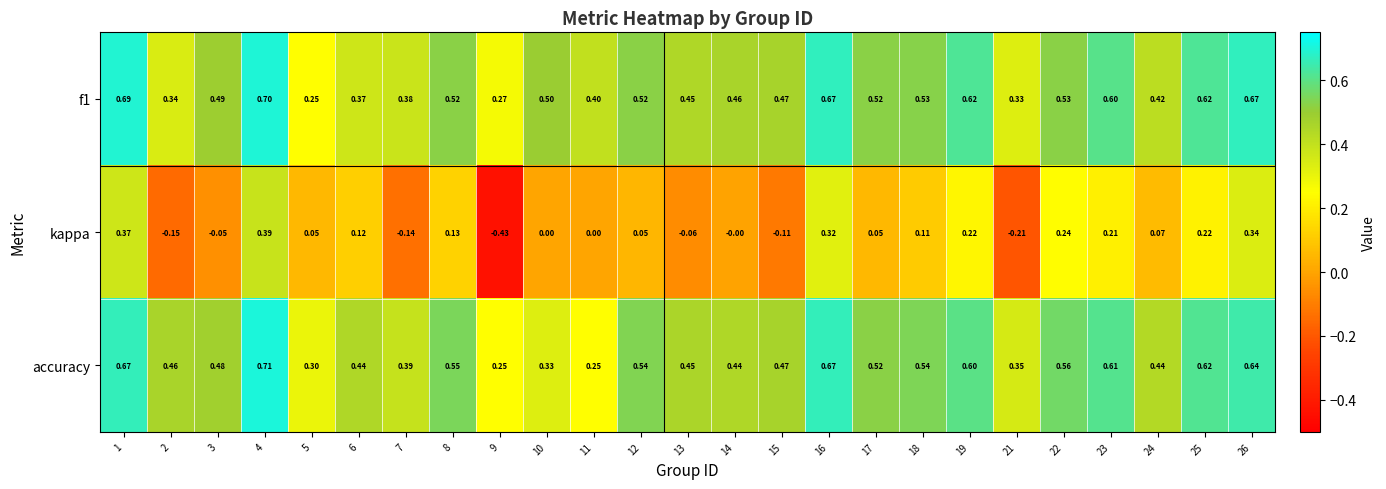

Which series has the widest spread of values?

kappa